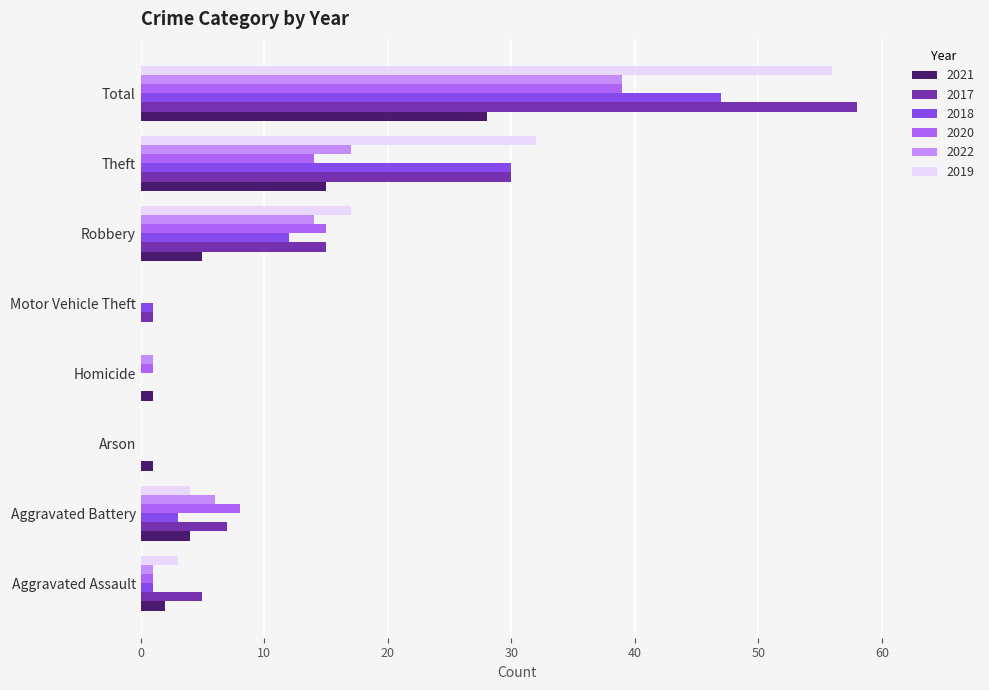

At which category is the sum across all series the highest?

Total